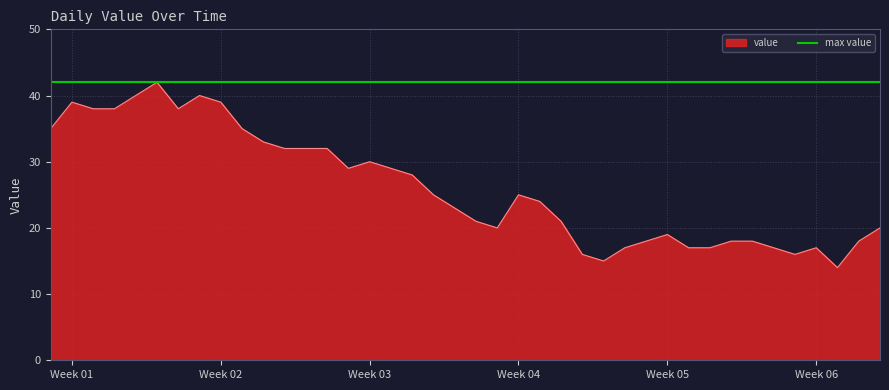

The value at Week 03 is 30. True or false?

True